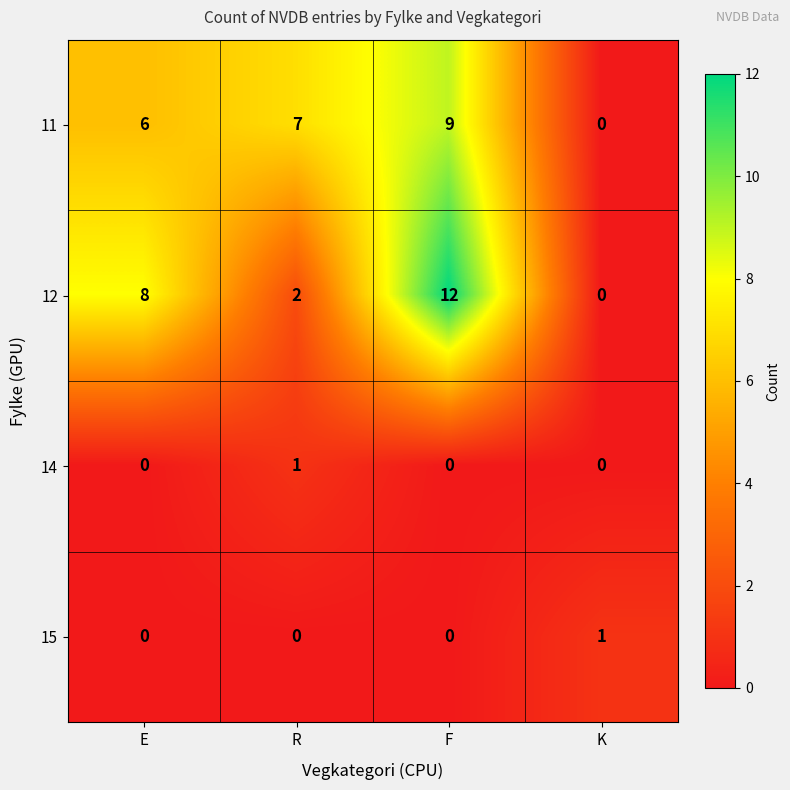

At which category does the chart reach its peak across all series?

F